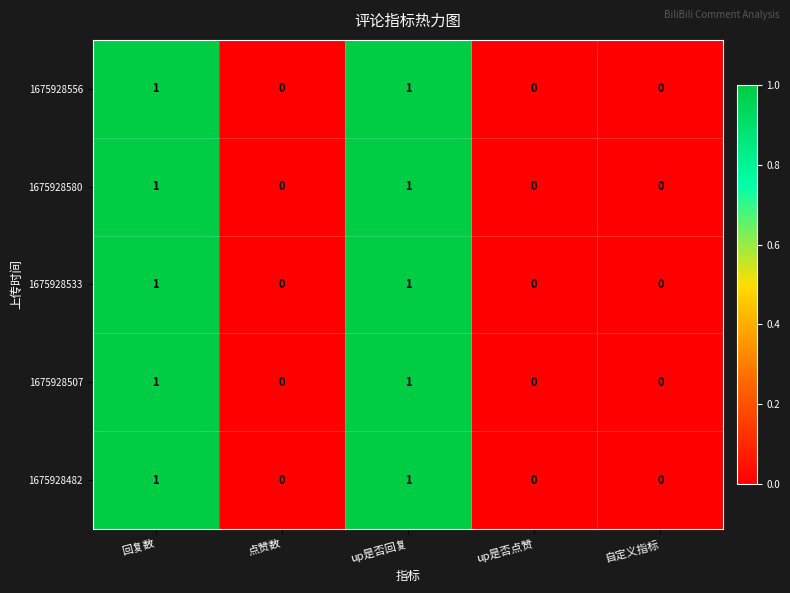

Is the value of 1675928580 at 自定义指标 greater than the value of 1675928556 at up是否回复?

No